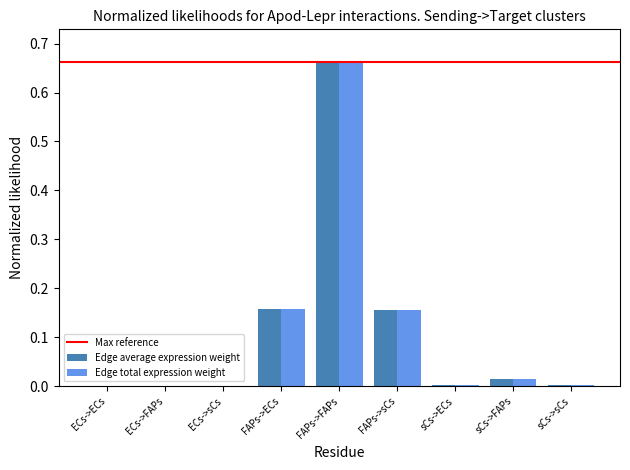

At which category does the chart reach its peak across all series?

FAPs->FAPs